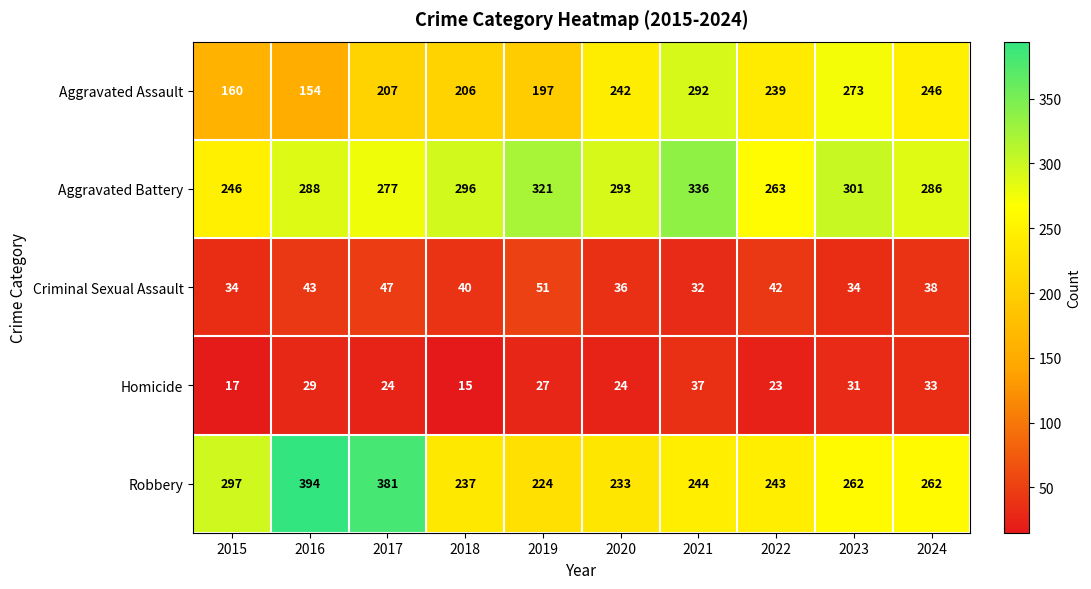

The Robbery series shows 69 at 2021. True or false?

False